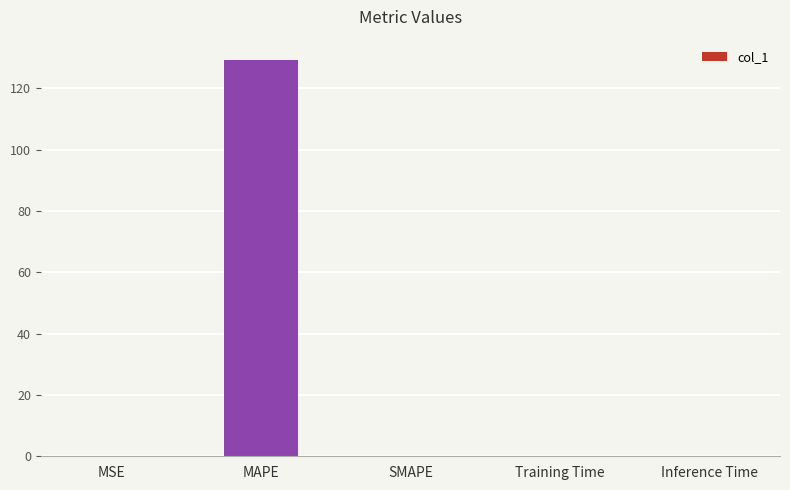

What is the sum of all values?

129.5